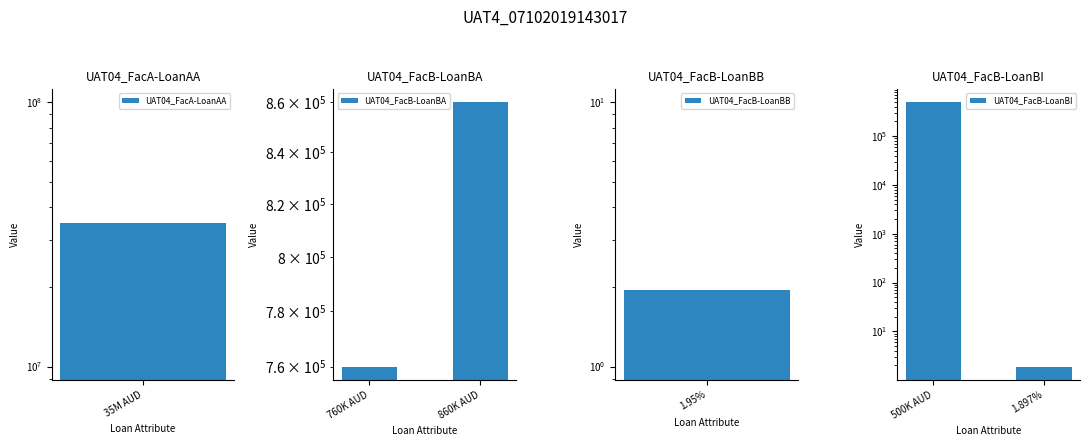

At which category is the sum across all series the highest?

35M AUD